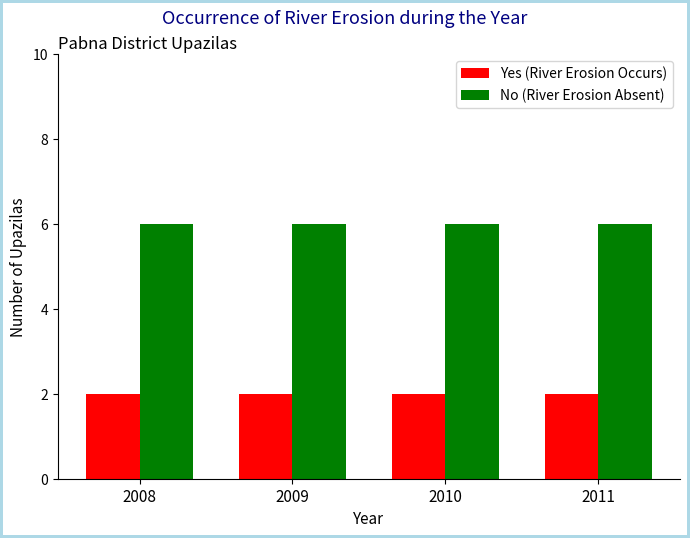

Is the value of No (River Erosion Absent) at 2008 greater than the value of Yes (River Erosion Occurs) at 2011?

Yes